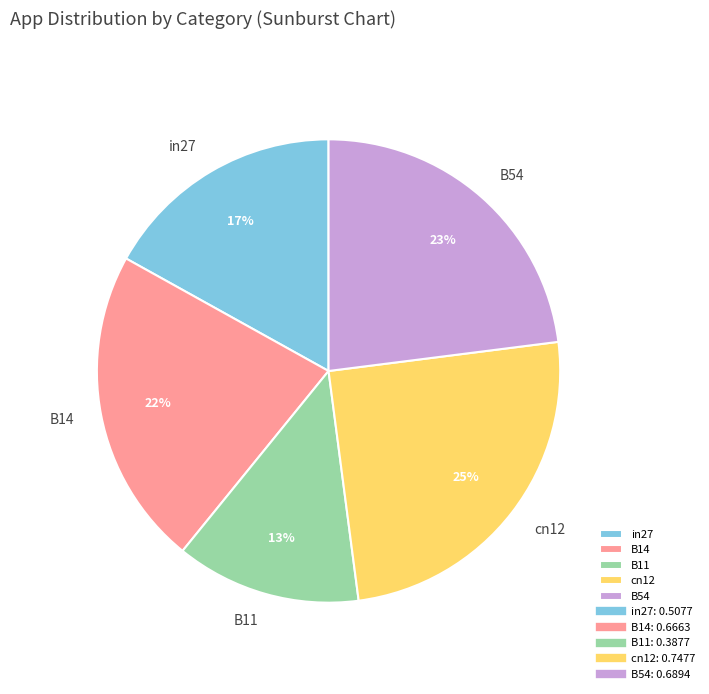

What is the smallest slice in the pie chart?

B11